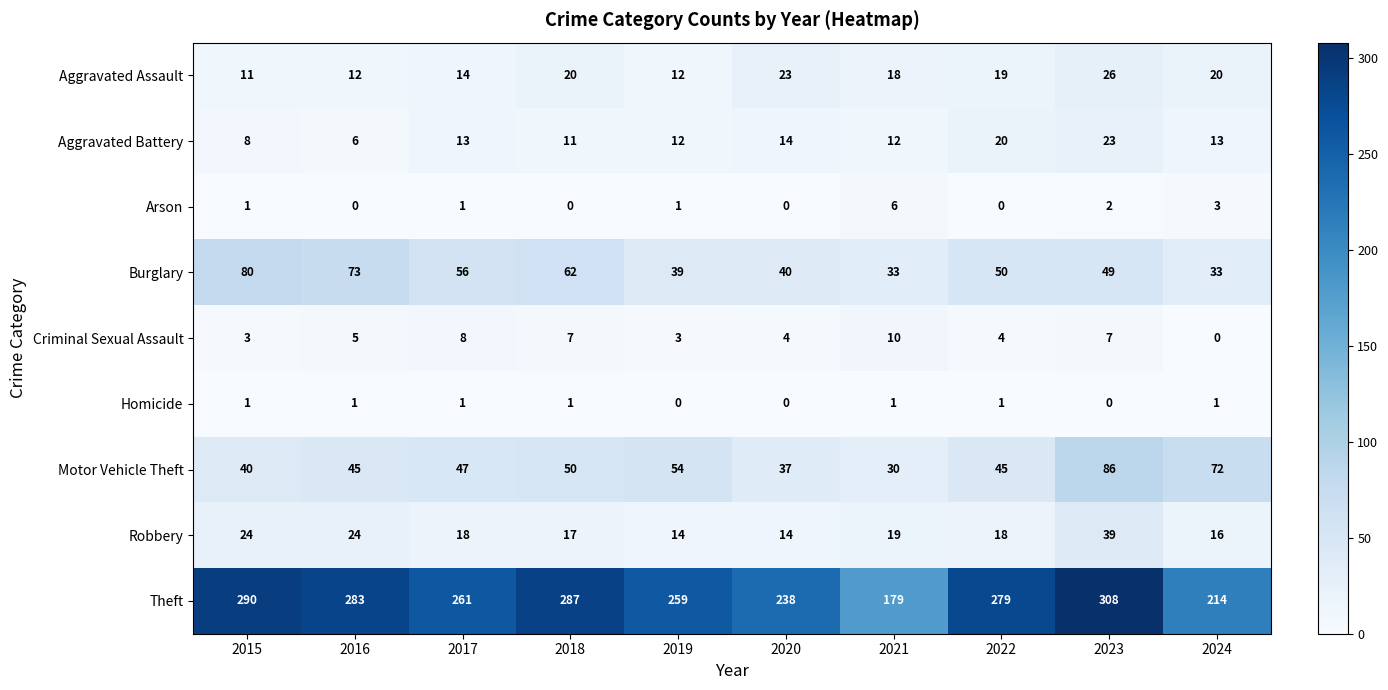

Which series changed the most between 2019 and 2023?

Theft